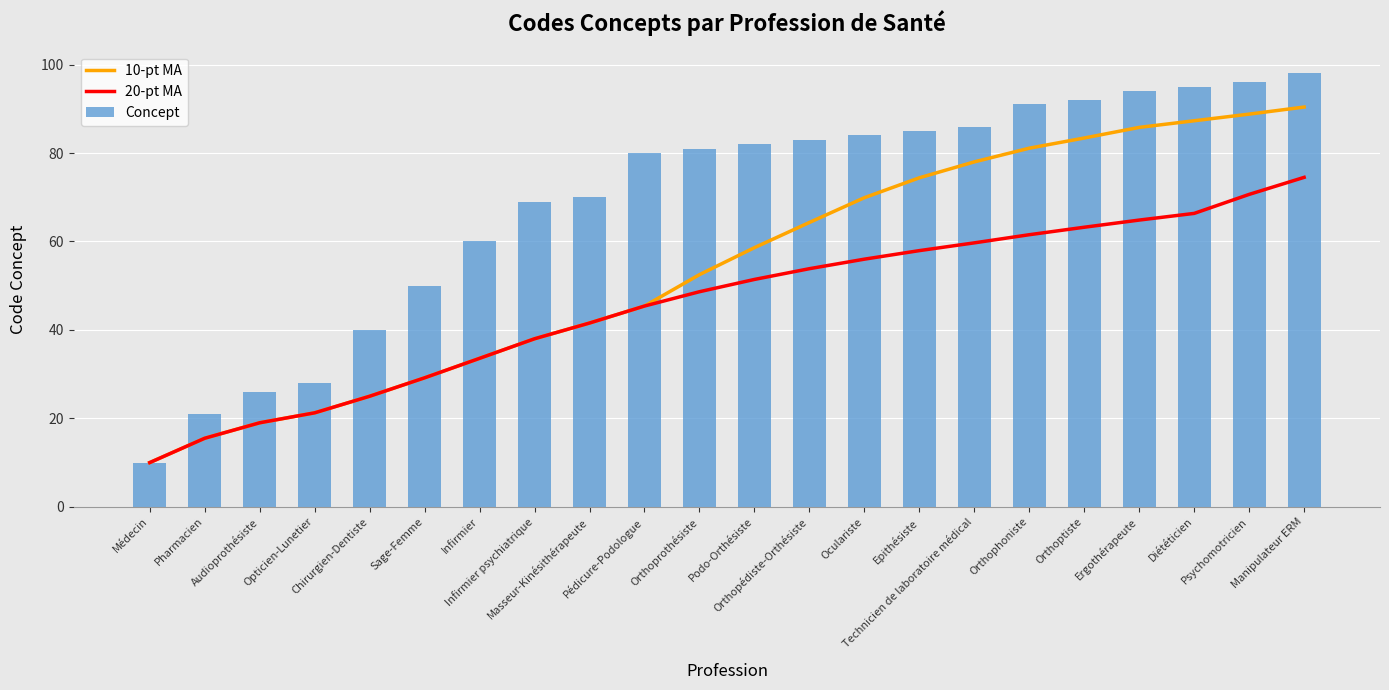

What is the value of the Concept bar at the 22nd from the left?

98